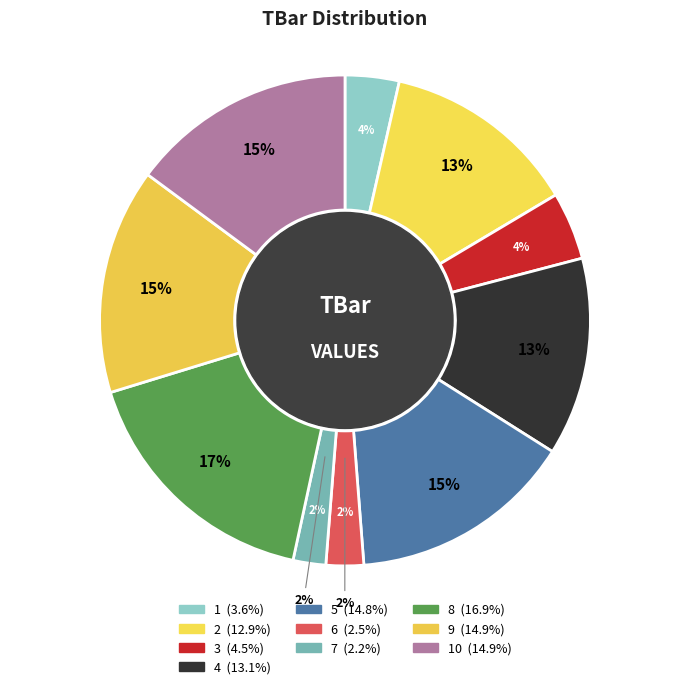

Does 10 represent more than half of the total?

No